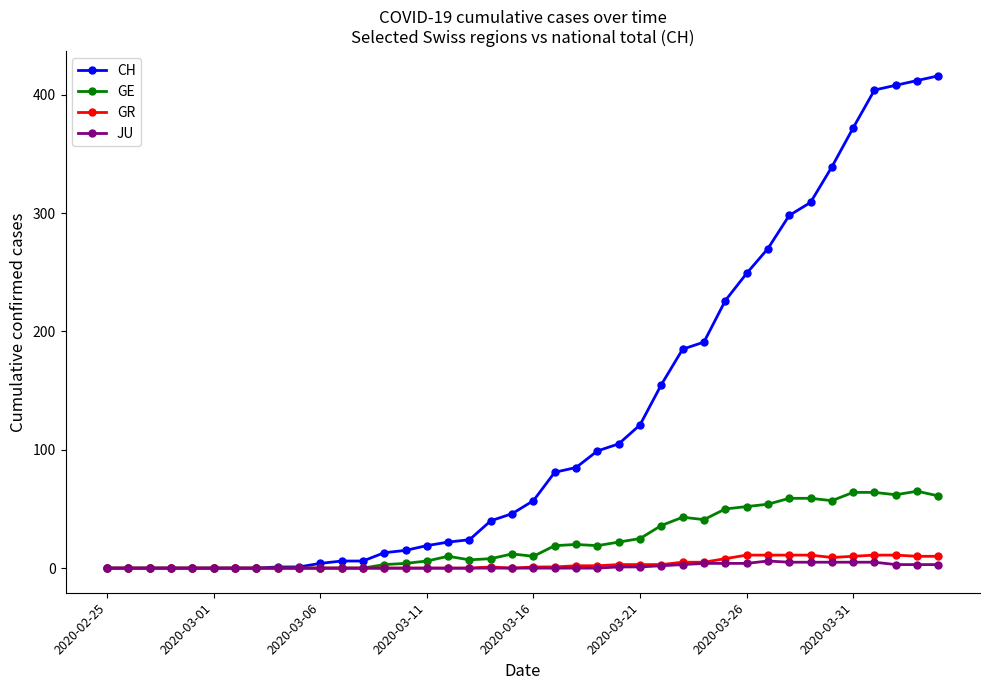

What is the greatest value displayed?

416